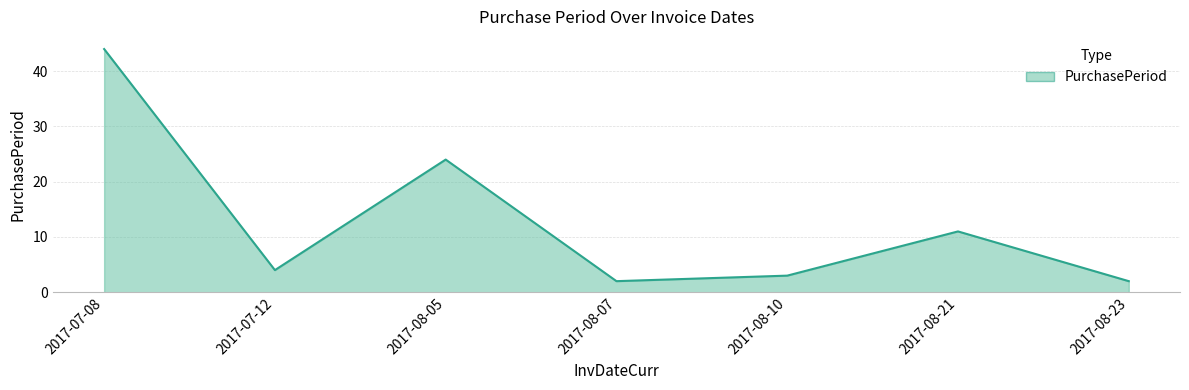

What is the difference between the values at 2017-08-10 and 2017-08-23?

1